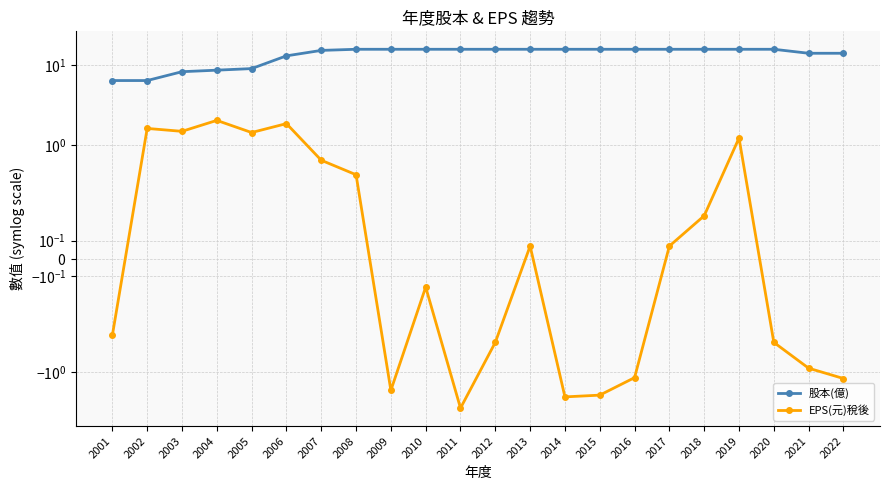

Is it true that 股本(億) equals 1.4 at 2002?

False